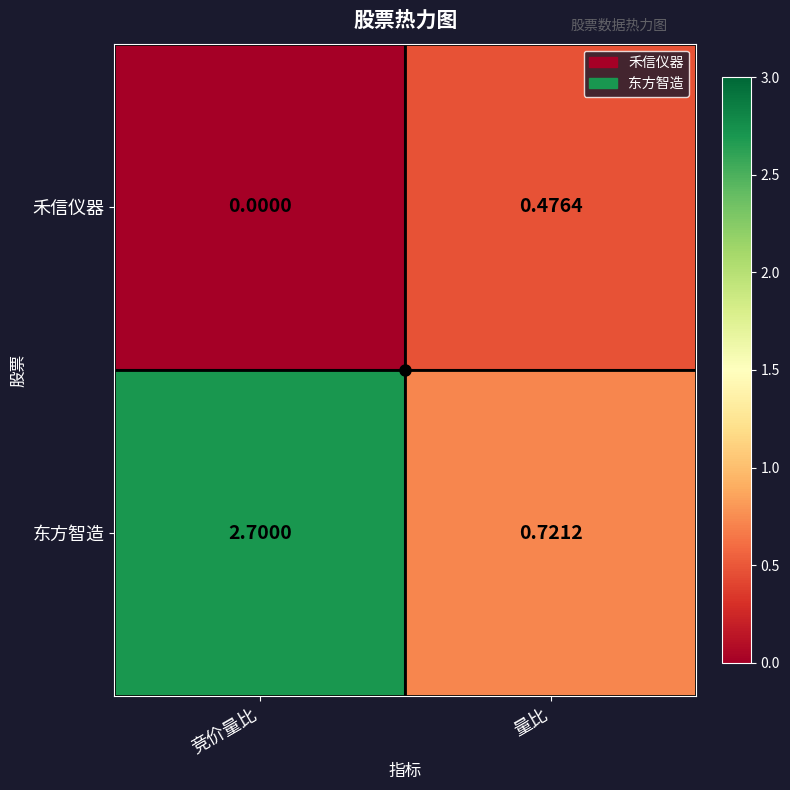

Which series has the largest total across all categories?

东方智造